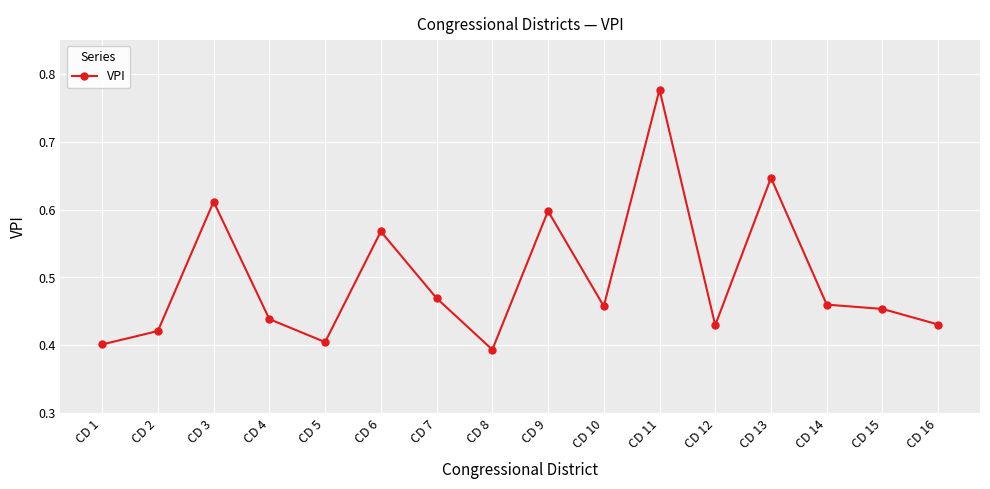

Which category has the highest value across all series?

CD 11